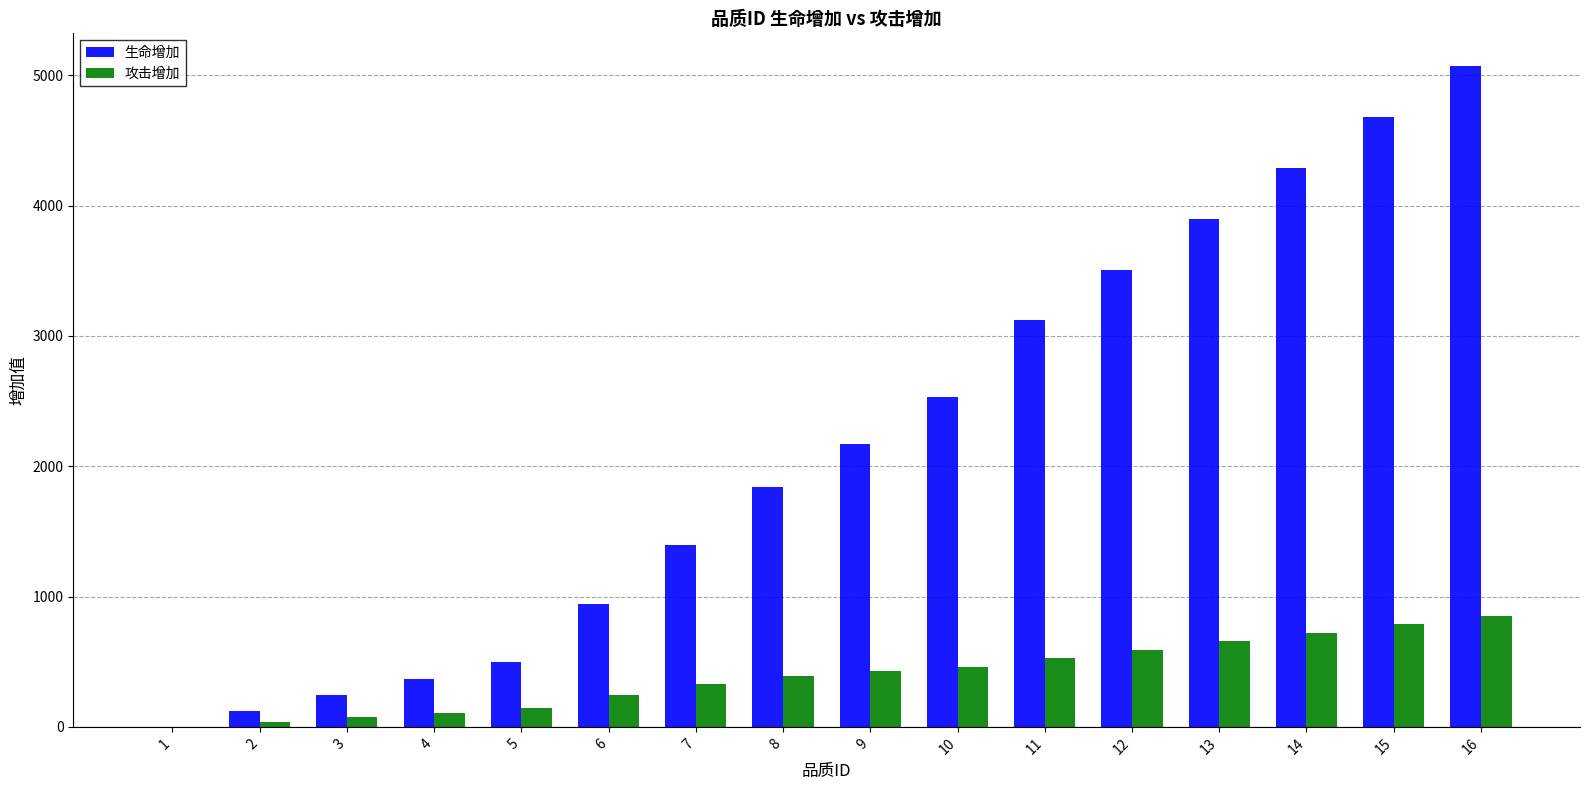

Count the number of categories in the chart.

16